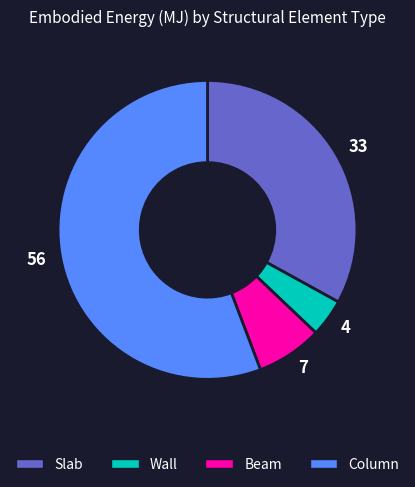

Do Wall and Column together represent more than half of the pie?

Yes